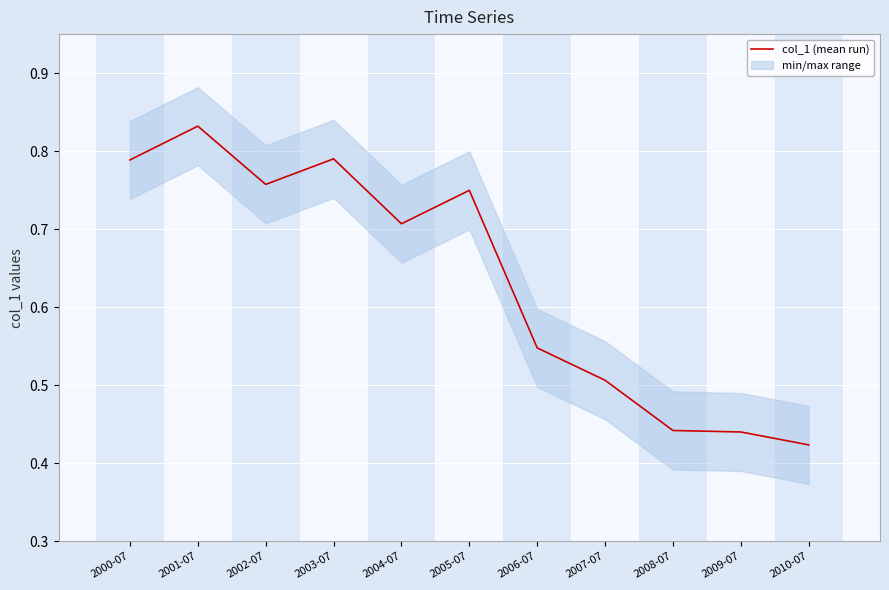

What is the difference between the values at 2004-07 and 2003-07?

0.1